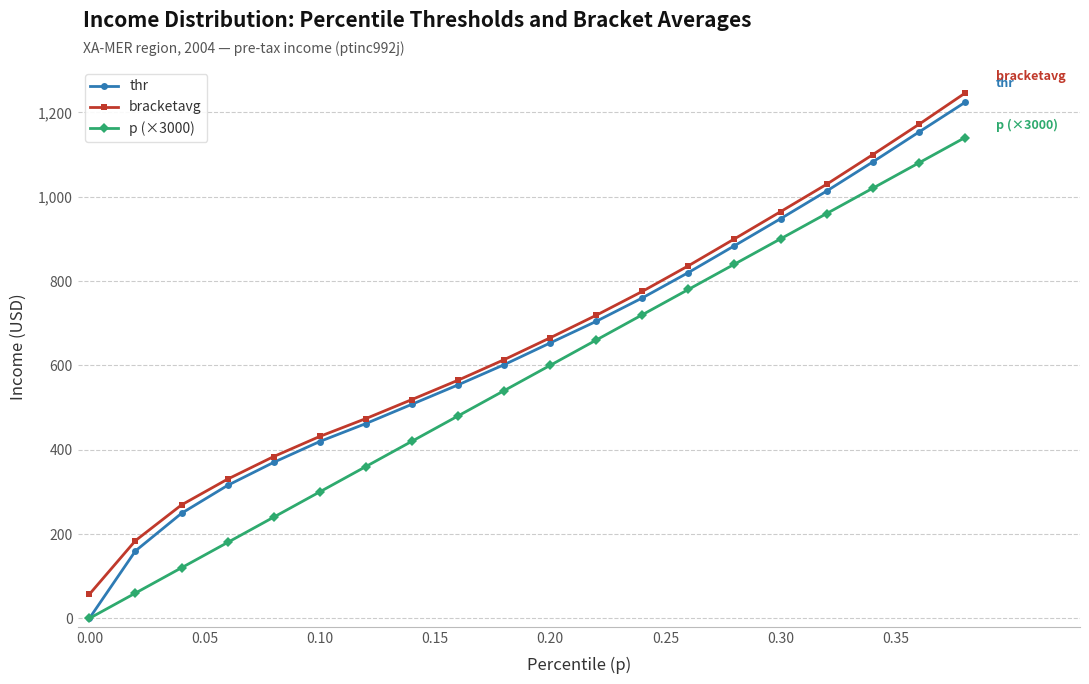

At how many categories does at least one series exceed 999?

4